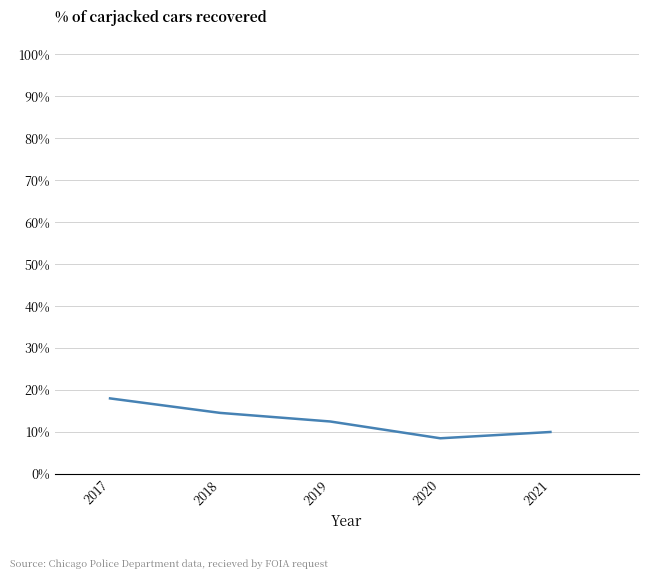

Does the chart display data point markers on the line(s)?

No